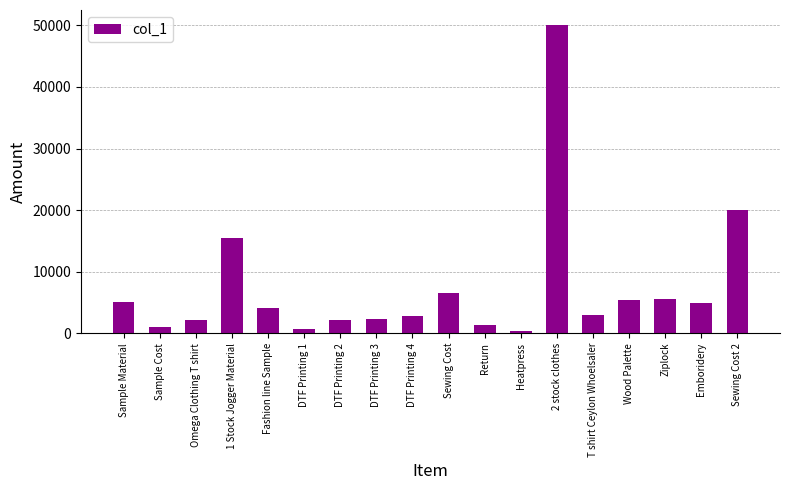

How many bars are there in total?

18